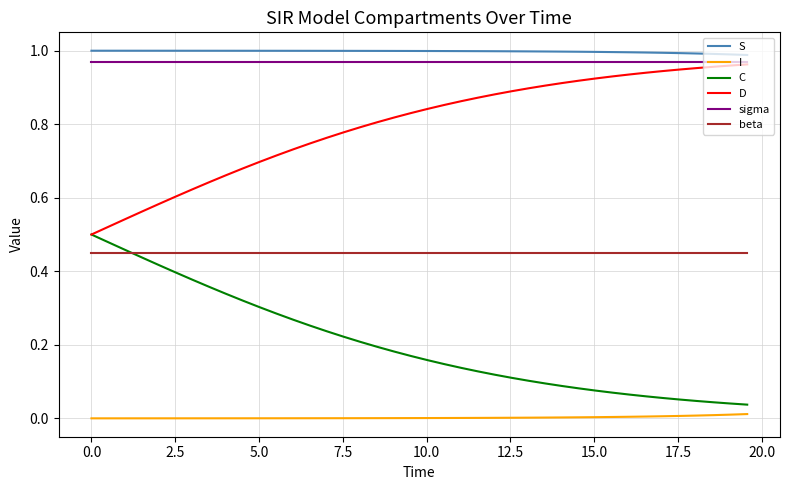

True or false: beta and I intersect in this chart.

False